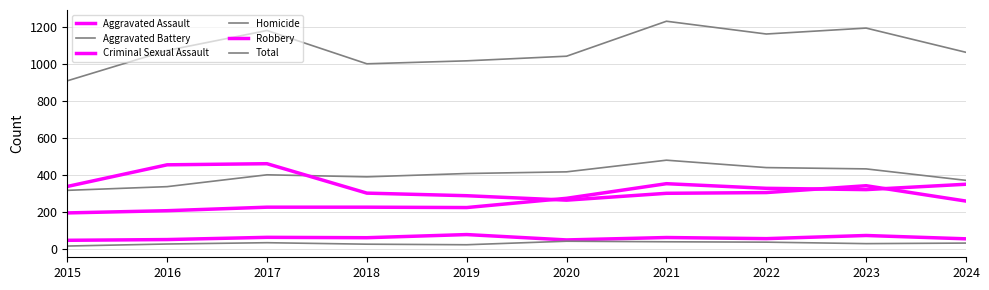

At which category does Aggravated Battery reach its first local peak?

2017